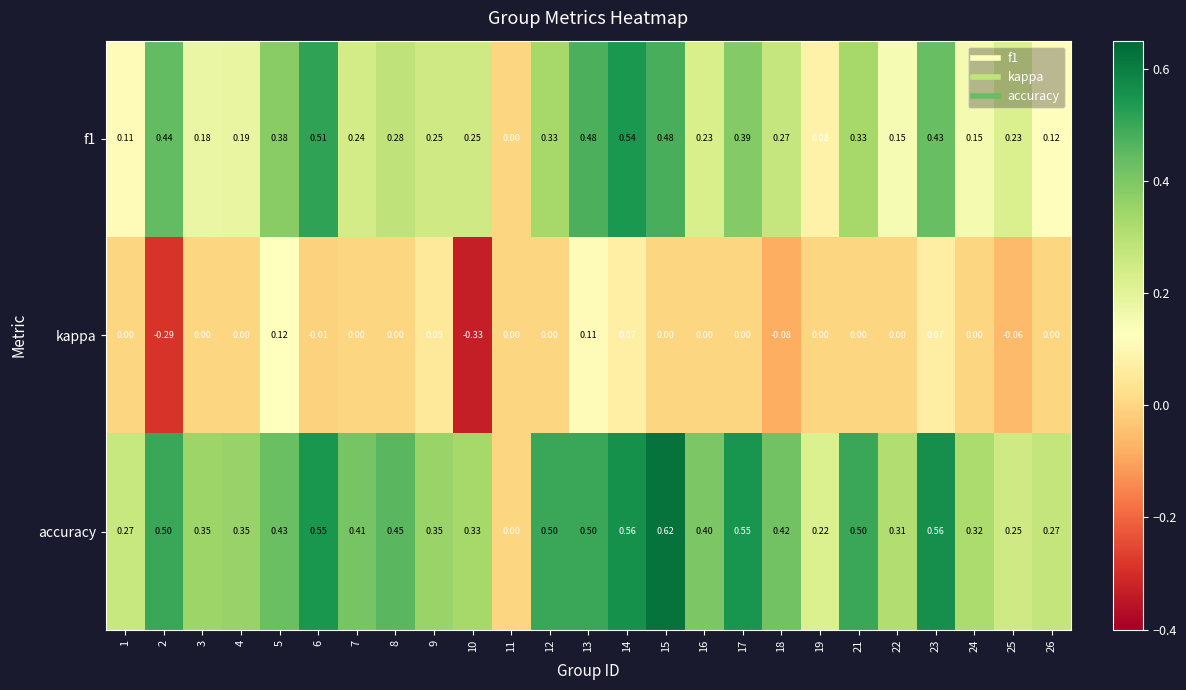

How many distinct data groups are displayed?

3